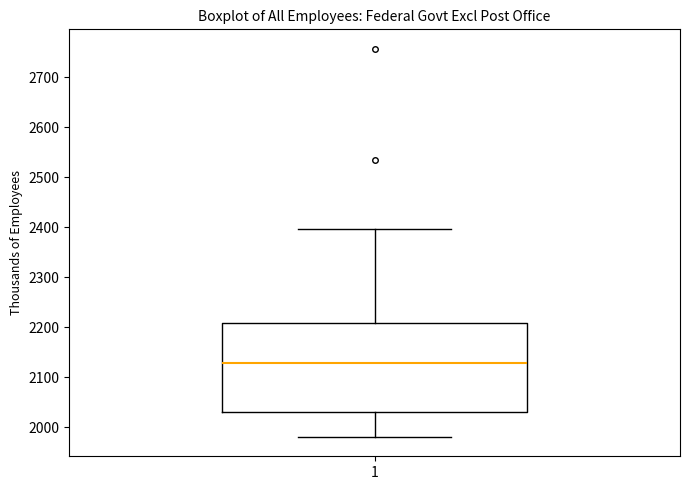

Read this box plot against the y-axis: the position of the median line, the range covered by the box, and the ends of both whiskers. The values are not printed on the chart, so give them approximately, as read against the axis.

median 2130, box 2030 to 2210, whiskers 1980 to 2400